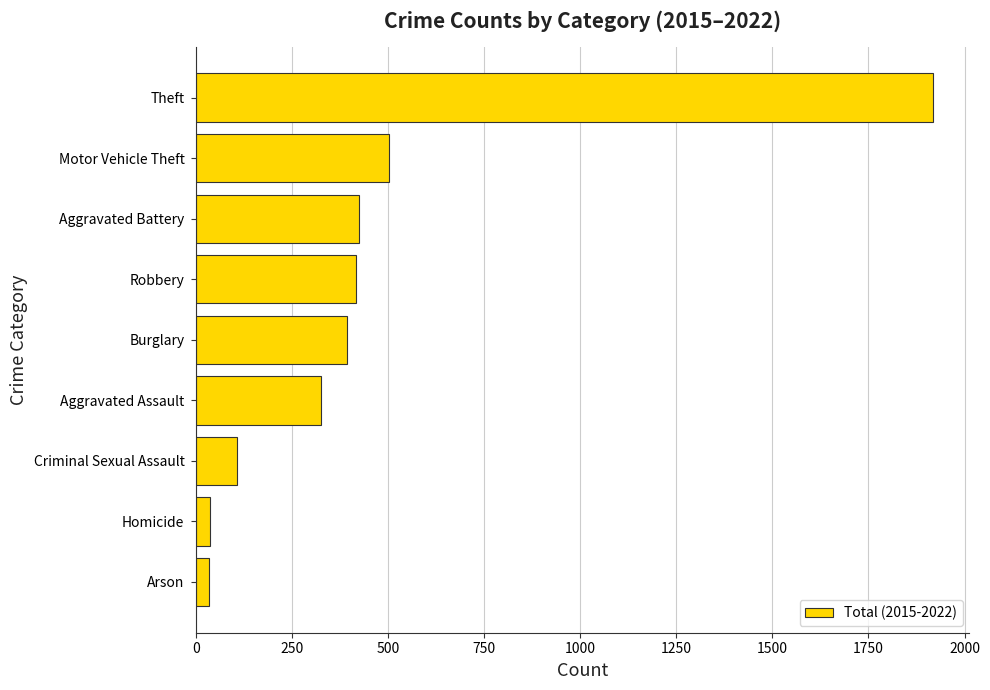

How many data points are less than 392?

4